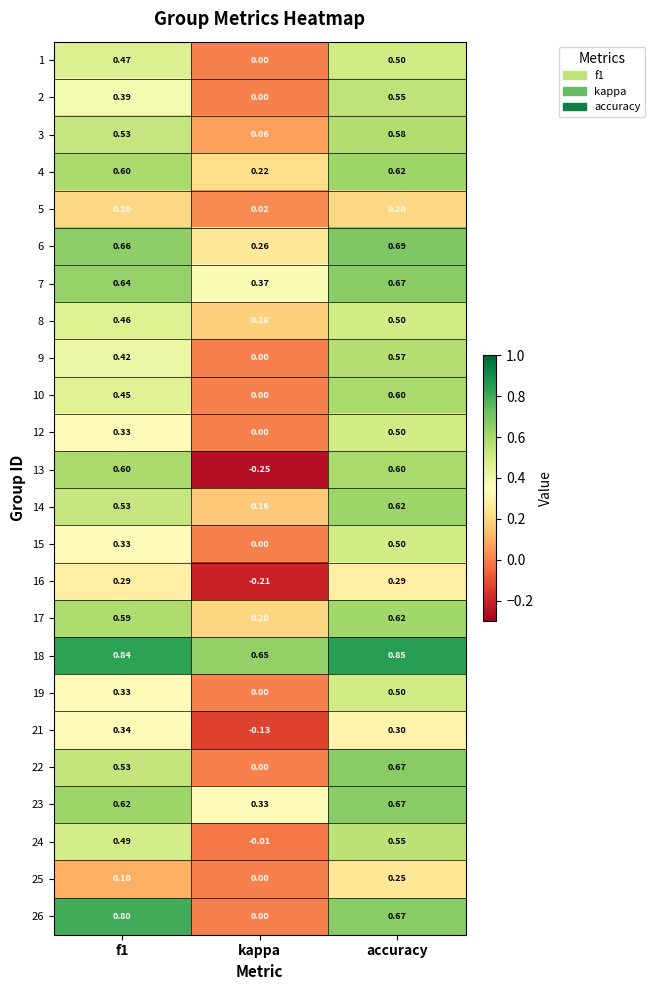

Is the value of 22 at kappa greater than the value of 8 at f1?

No